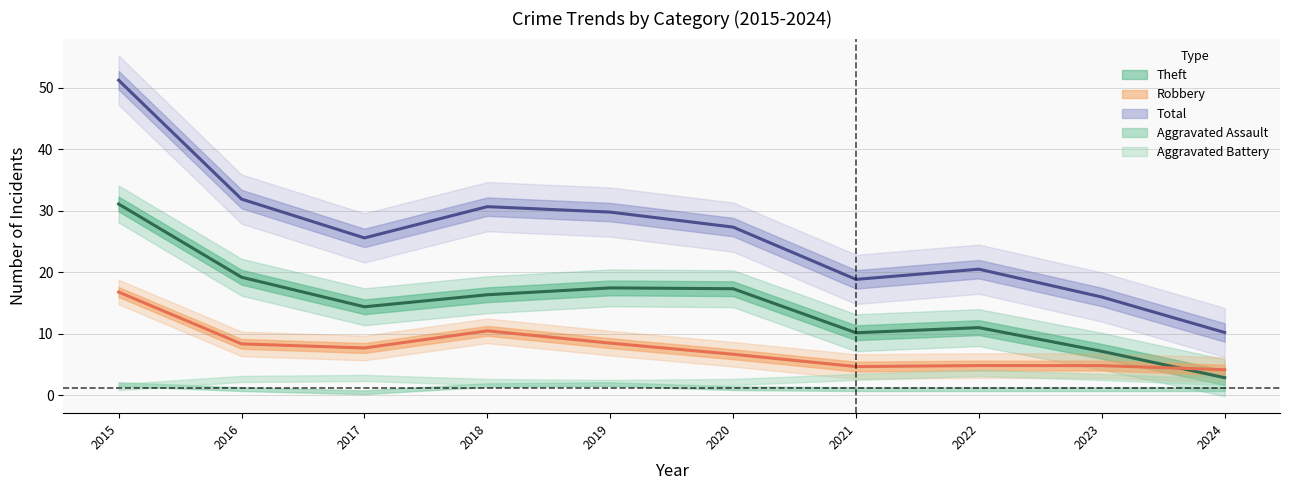

What is the value of the Robbery point at the 3rd from the left?

7